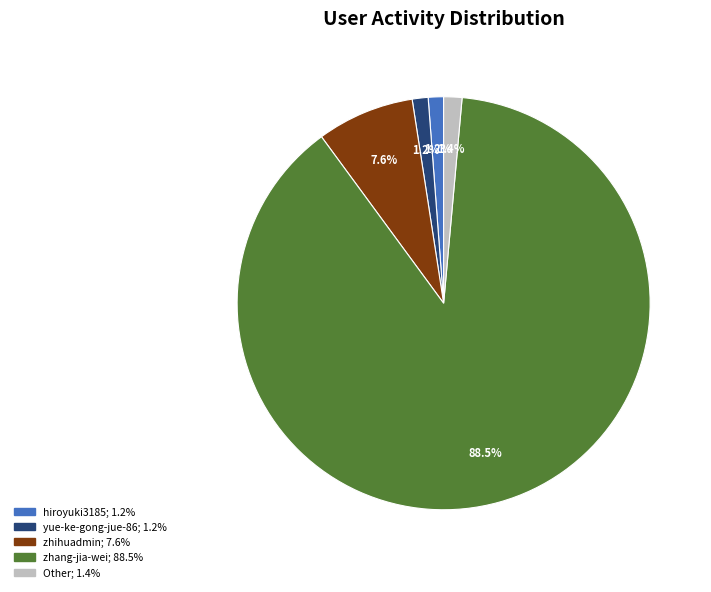

To the nearest percent, what is the average slice percentage?

20%